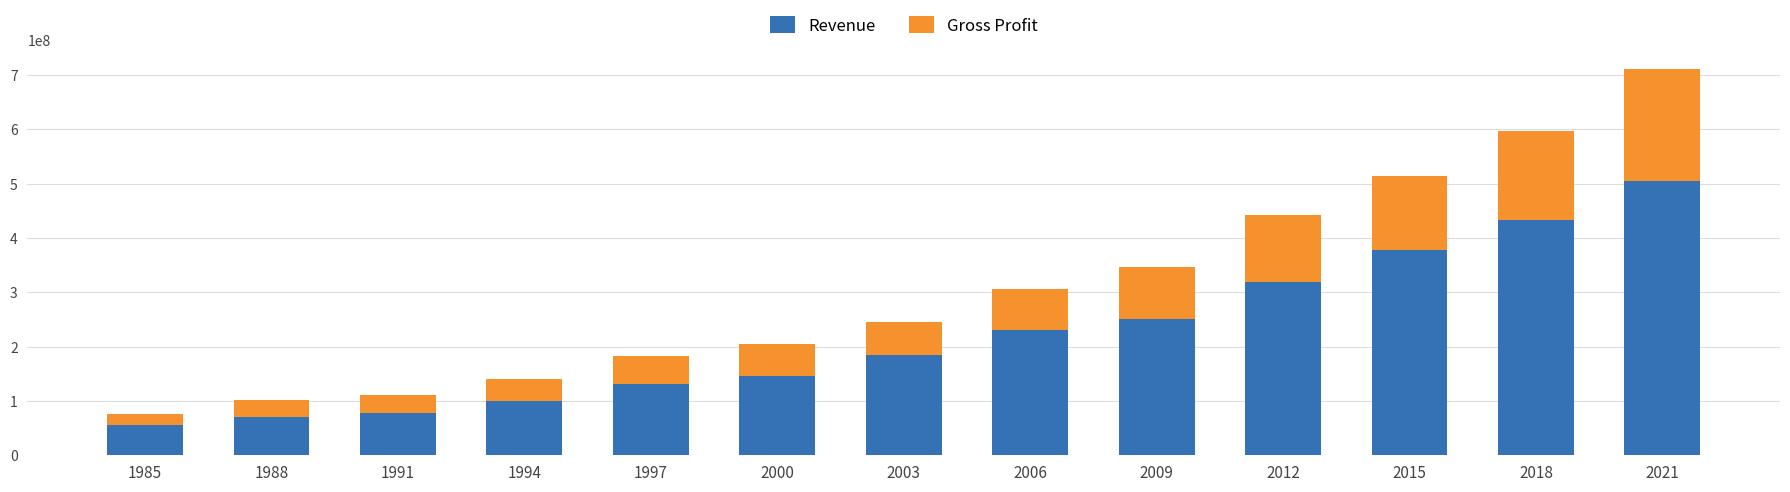

How many data points in Revenue are less than 183989000?

6